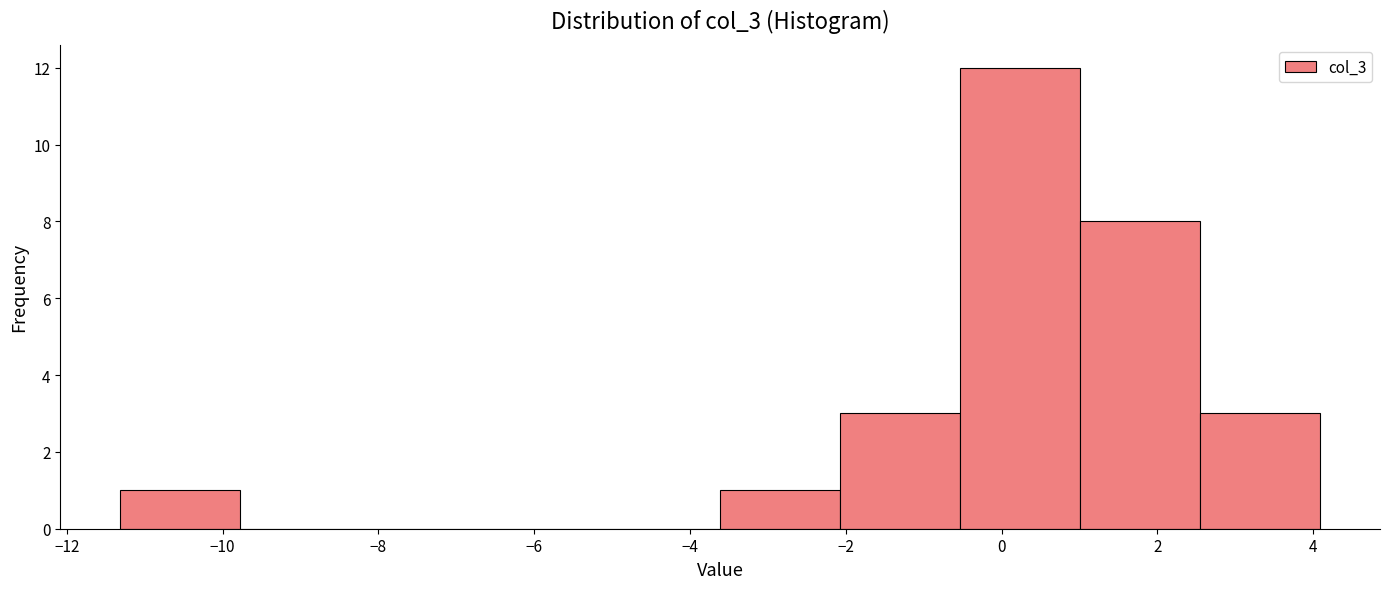

What is the height of the bar covering -11.4 to -9.8 on the x-axis? Neither the bar edges nor the heights are printed on the chart, so give them approximately, as read against the axes.

1